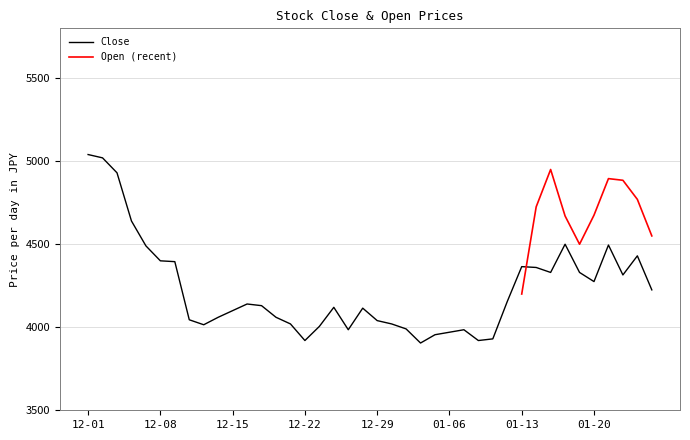

What position from the right is 2022-12-14?

31